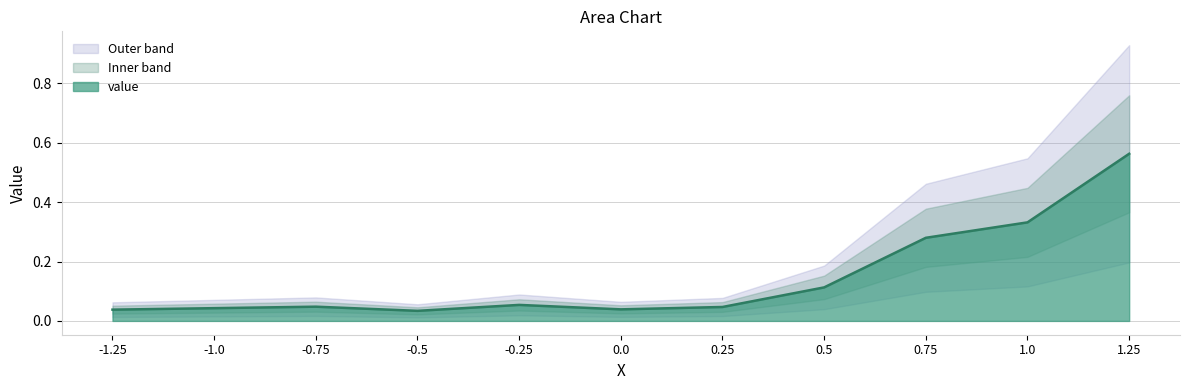

Reading left to right, extract all data points from this chart.

0.0	0.0	0.0	0.0	0.1	0.0	0.0	0.1	0.3	0.3	0.6